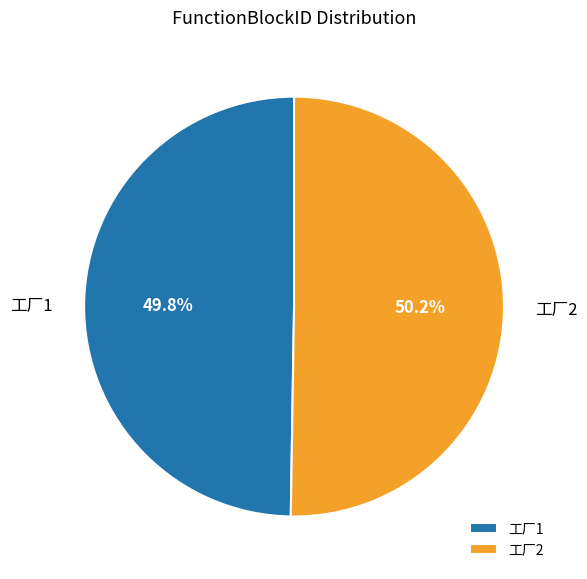

Is there a majority slice in this chart?

Yes